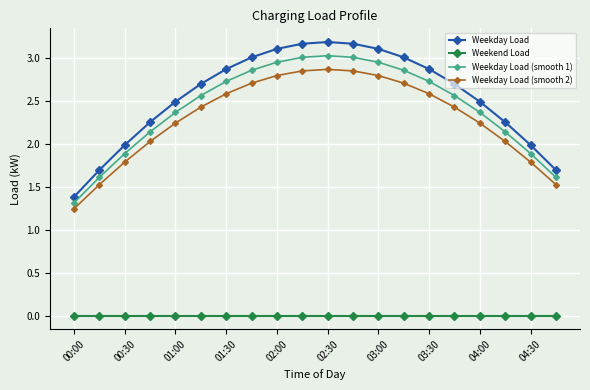

What is the value of the Weekday Load (smooth 1) point at the 15th from the left?

2.7